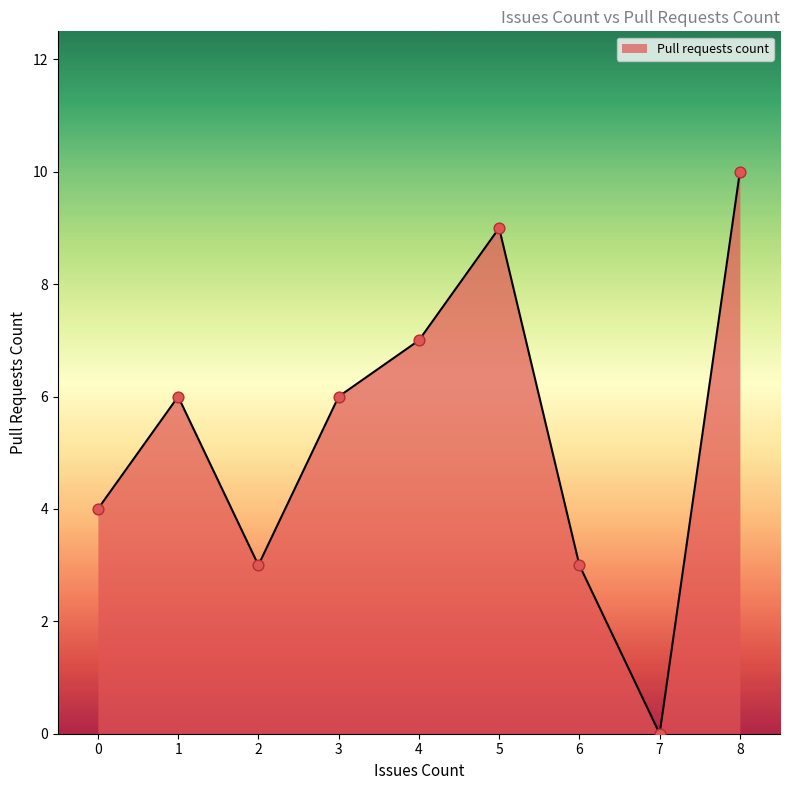

What is the change in value from 4 to 7?

-7